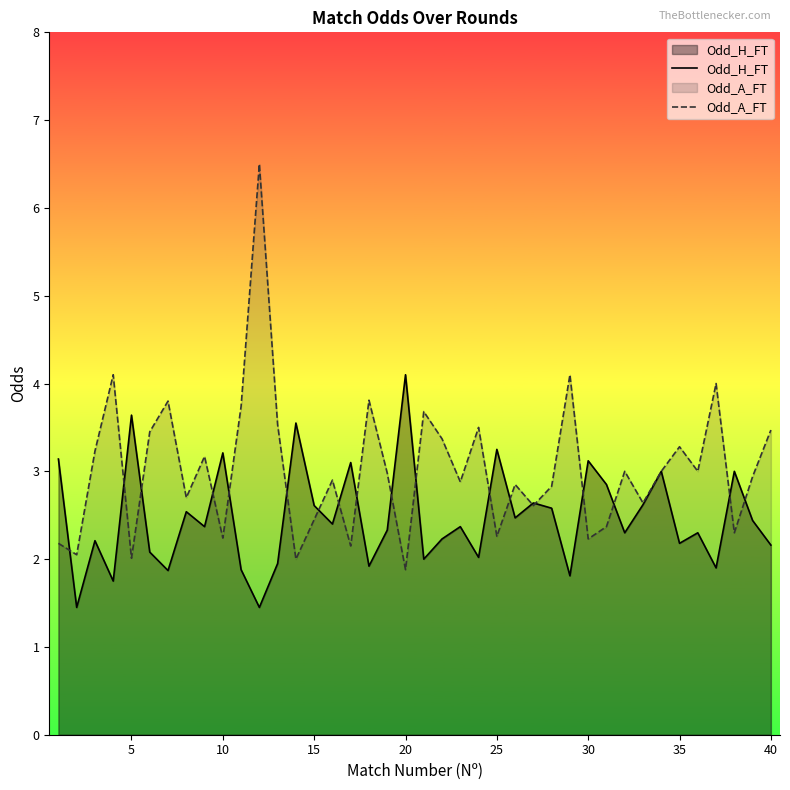

Which series has the widest spread of values?

Odd_A_FT